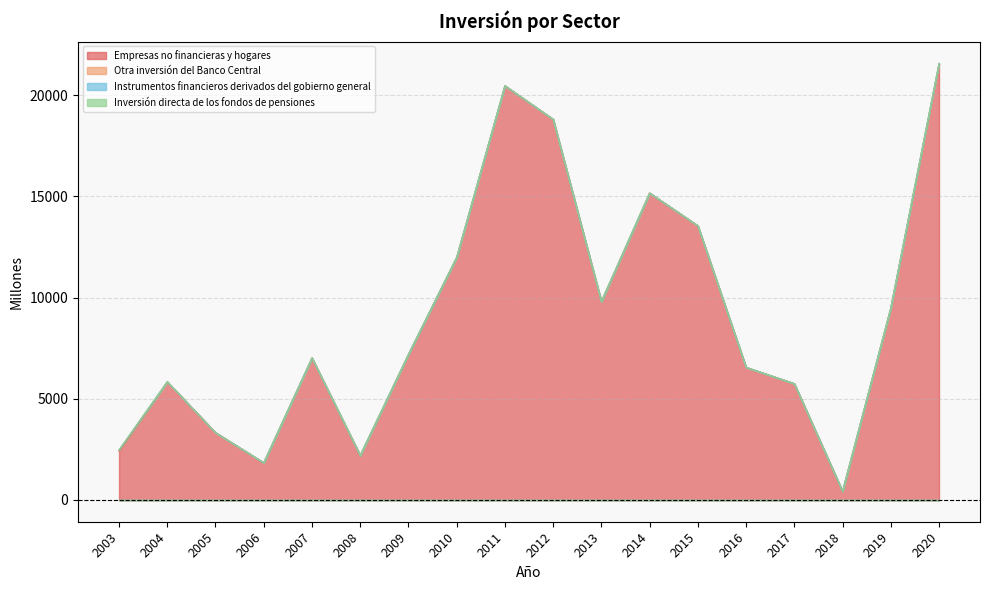

True or false: Otra inversión del Banco Central has more than 2 points higher than both neighbors.

False